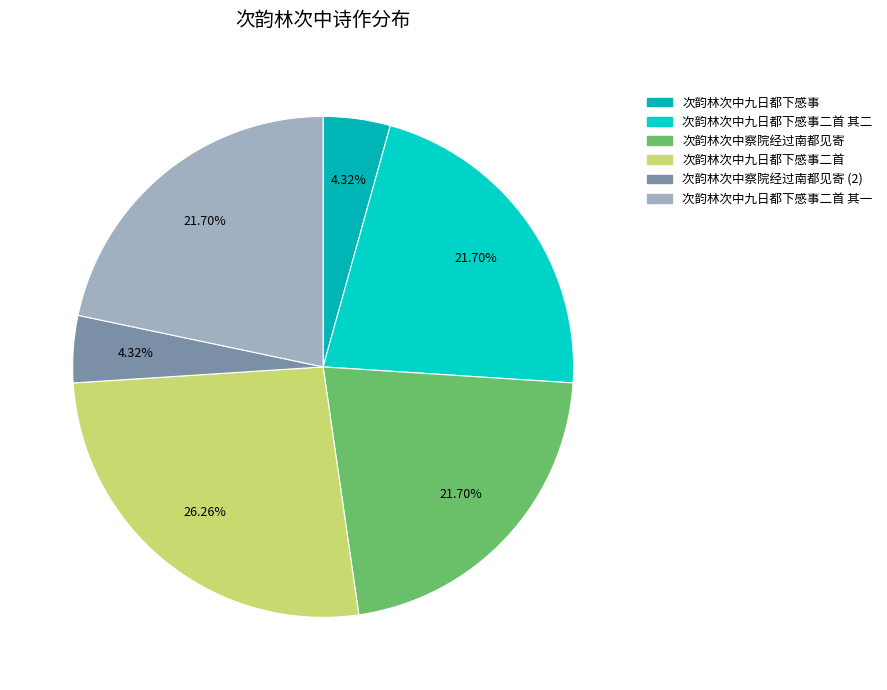

Count the number of slices in the pie.

6